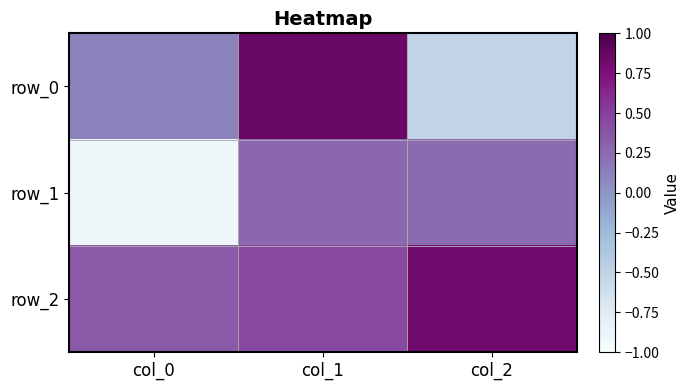

What is the difference between the highest and lowest values at col_0?

1.3